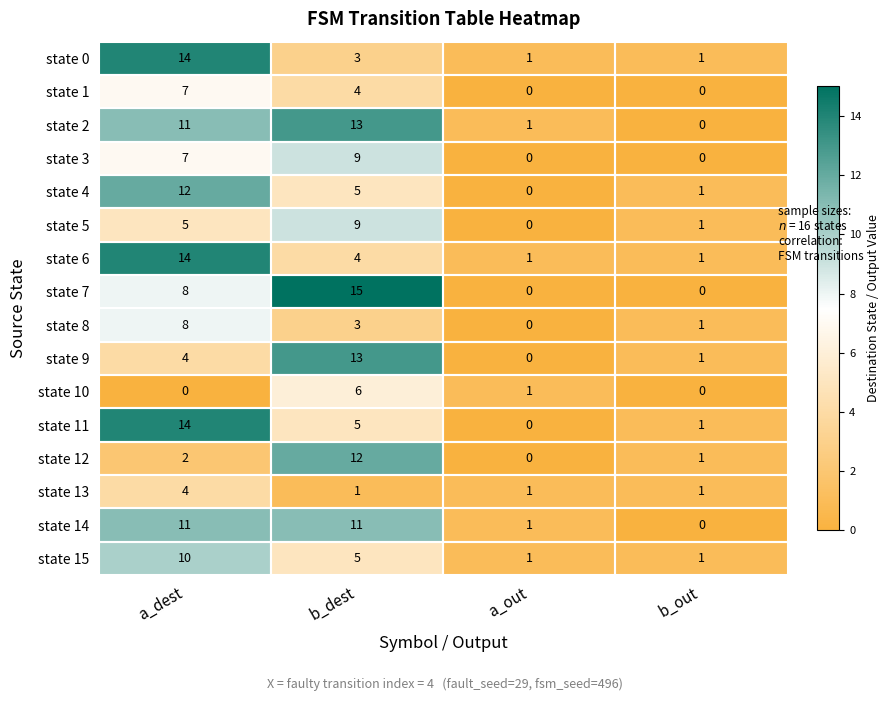

What is the greatest value displayed?

15